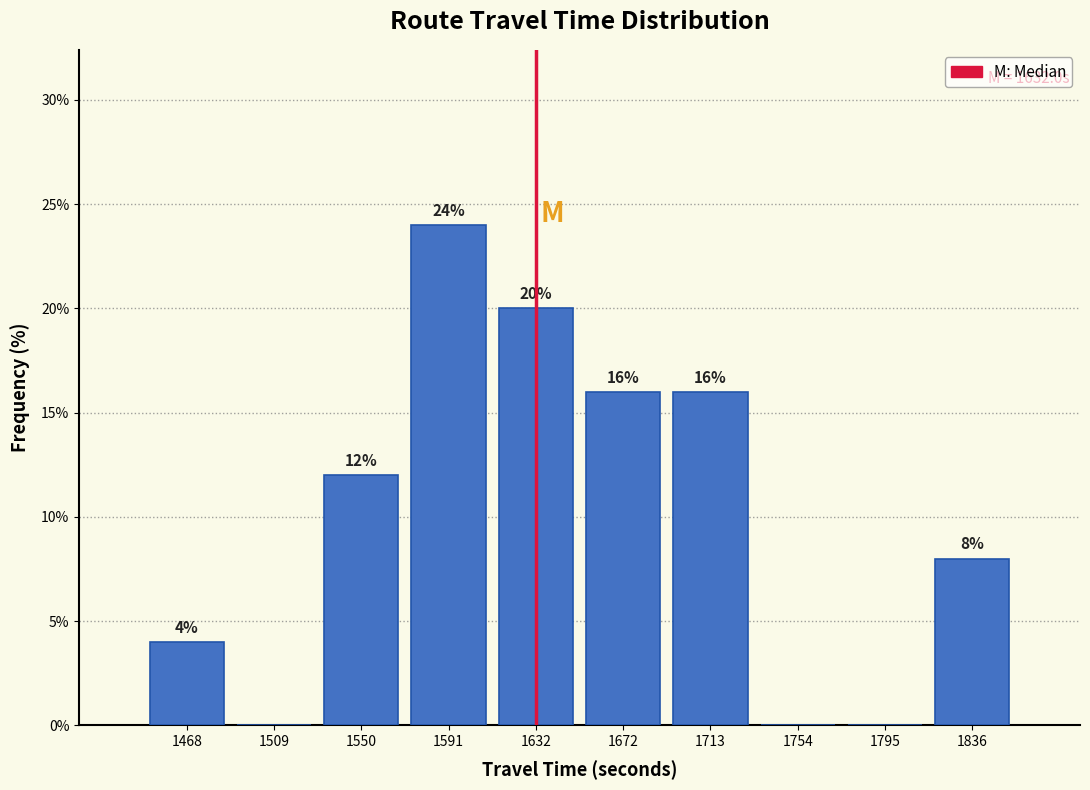

Over which range of the x-axis is the bar tallest?

1570 to 1610